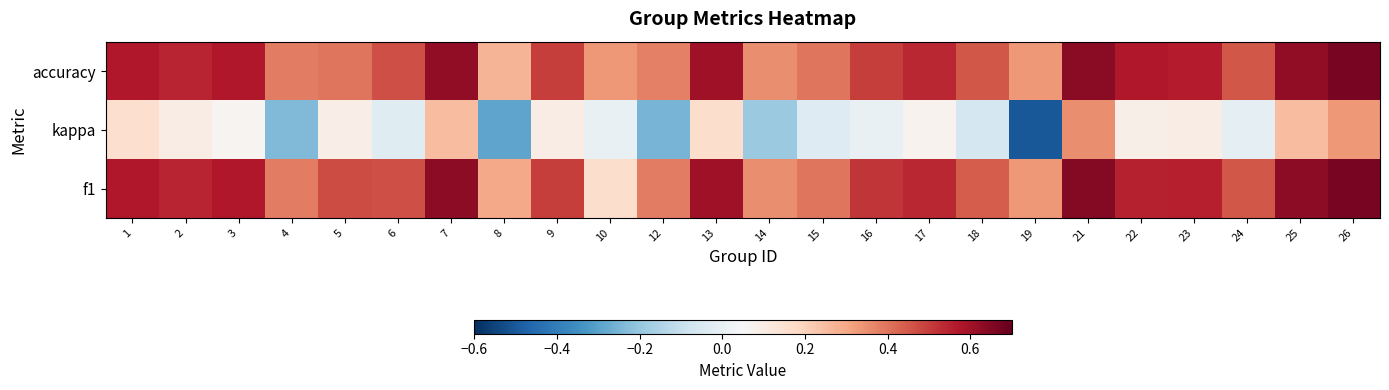

Between 15 and 22, which series saw the biggest shift?

accuracy